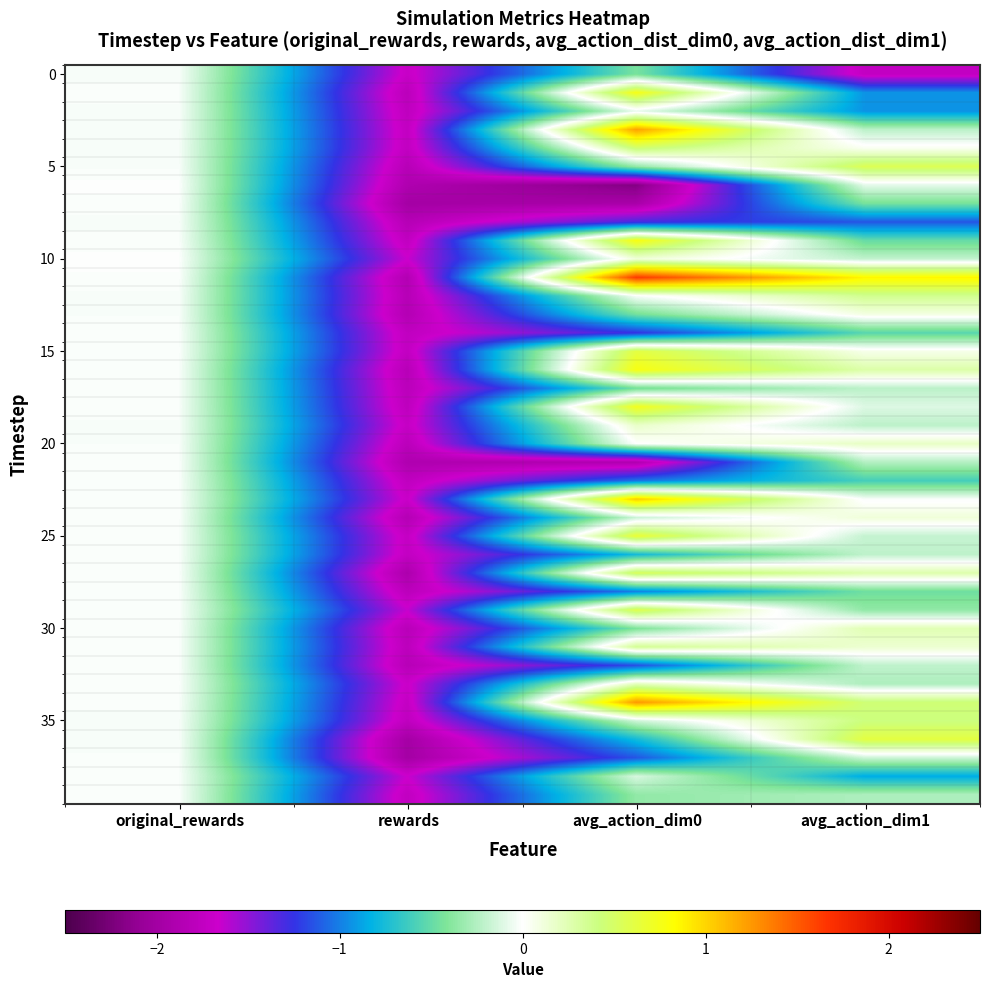

What is the greatest value displayed?

1.6